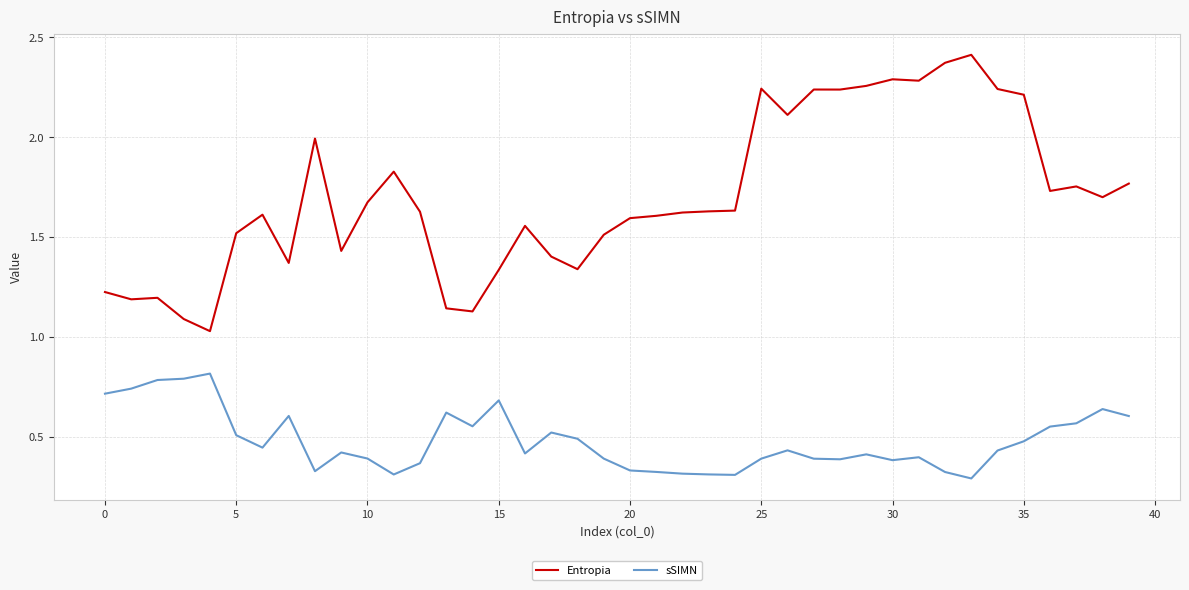

List the series in order of their overall mean, lowest first.

sSIMN, Entropia